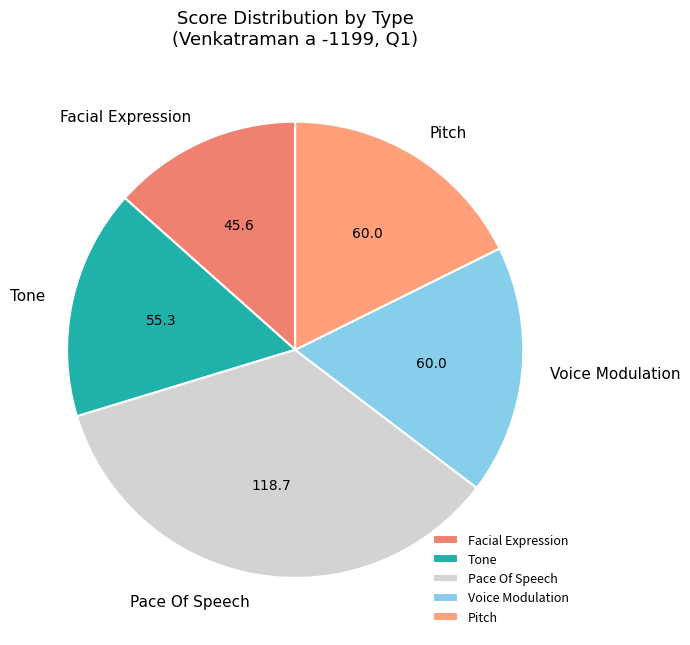

Between Voice Modulation and Pace Of Speech, which is larger?

Pace Of Speech